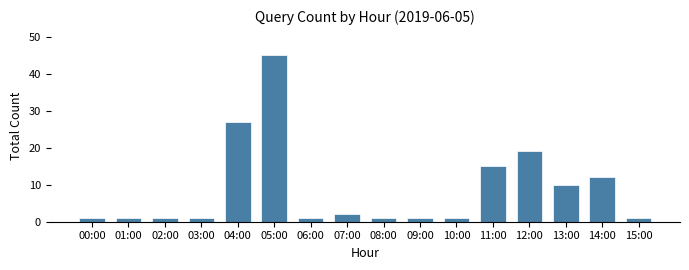

Reading left to right, list all the values displayed in this chart.

00:00=1	01:00=1	02:00=1	03:00=1	04:00=27	05:00=45	06:00=1	07:00=2	08:00=1	09:00=1	10:00=1	11:00=15	12:00=19	13:00=10	14:00=12	15:00=1